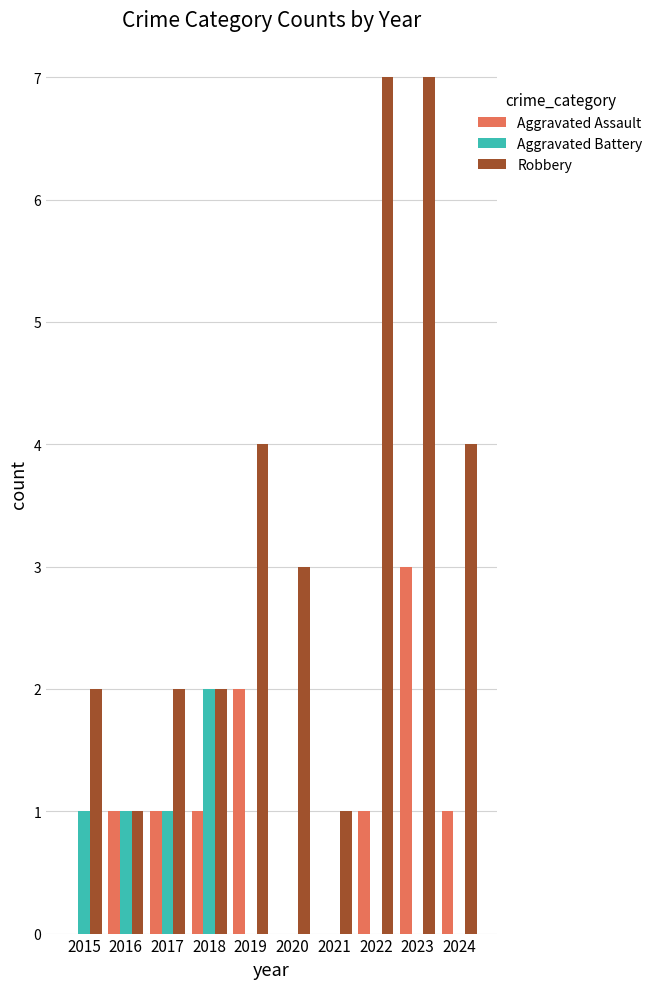

What is the total value across all series at 2020?

3